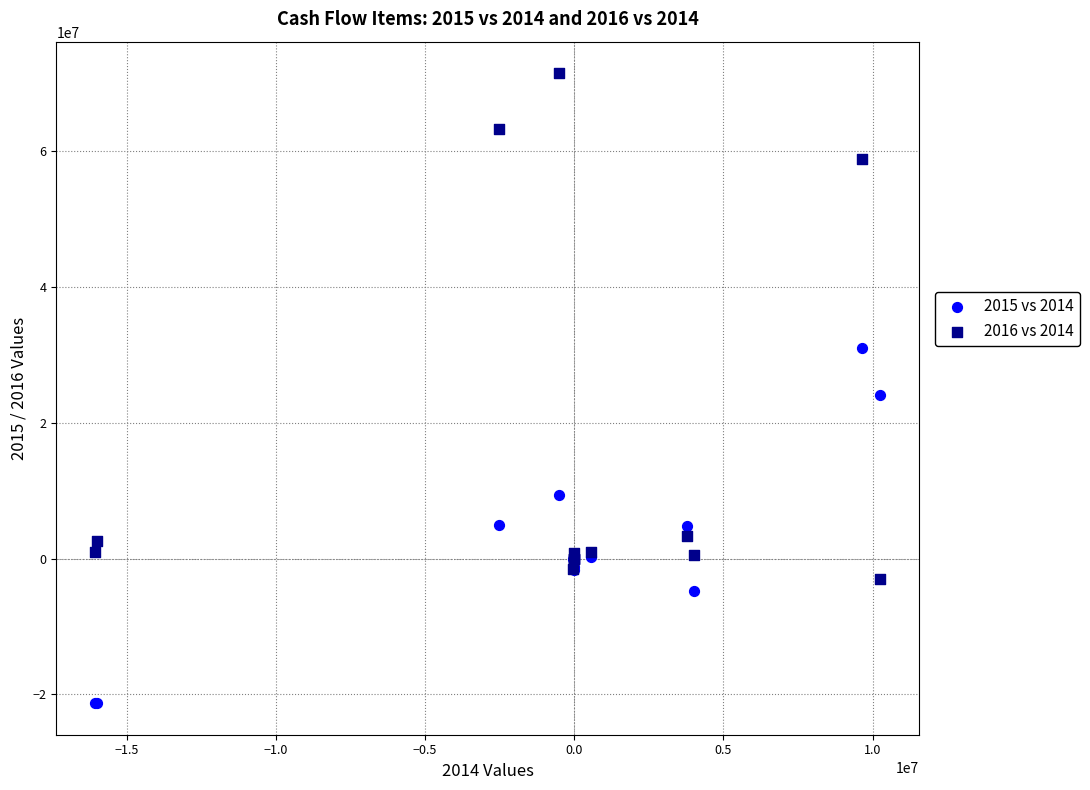

Which series has the largest Y range (max minus min)?

2016 vs 2014